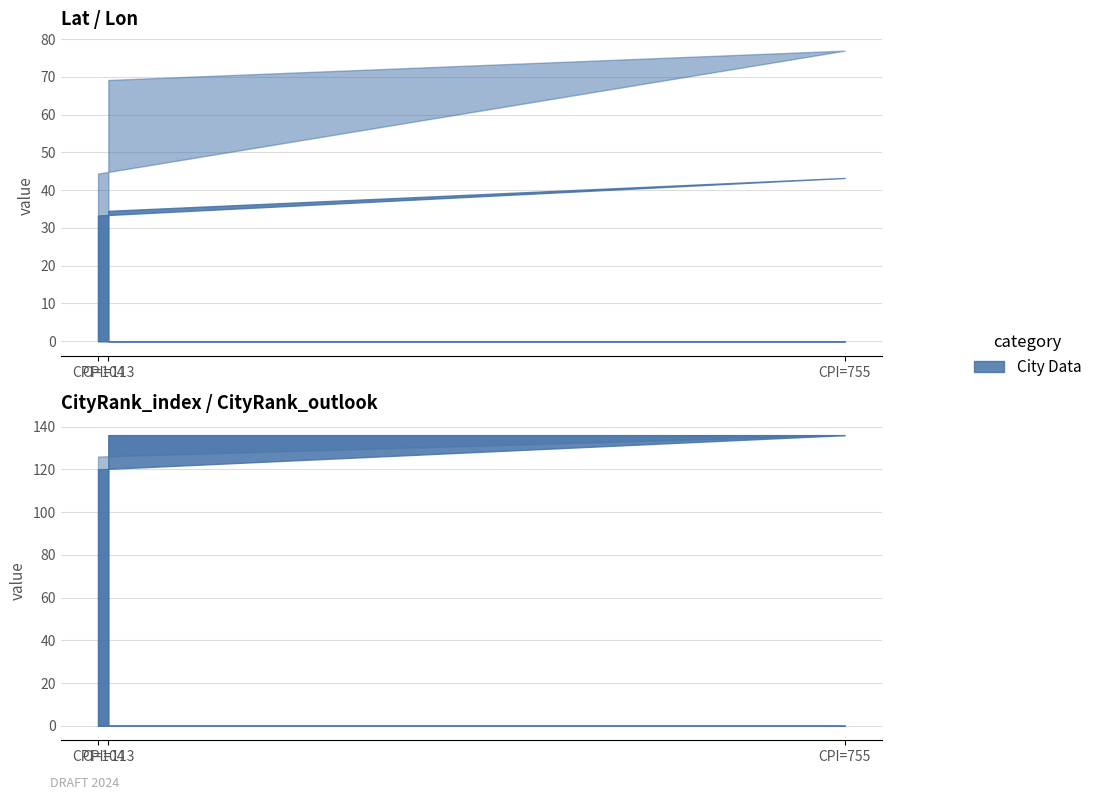

Which has a higher value, 755 or 113?

755